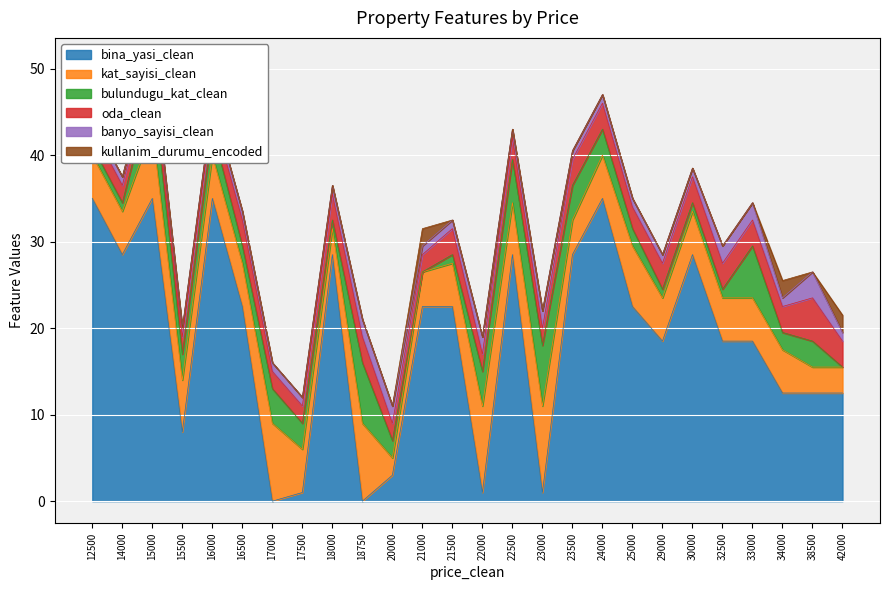

What is the difference between the maximum and minimum values in the bulundugu_kat_clean series?

7.0